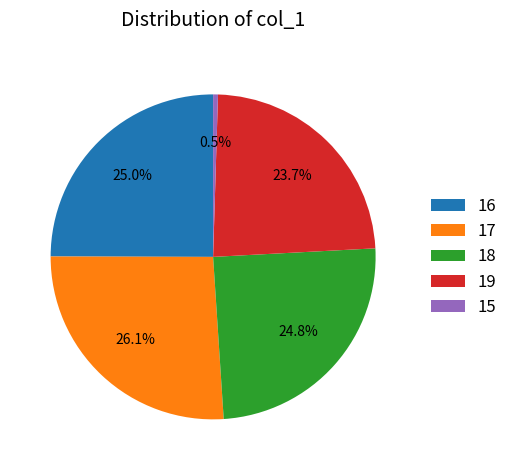

Does 17 represent more than half of the total?

No